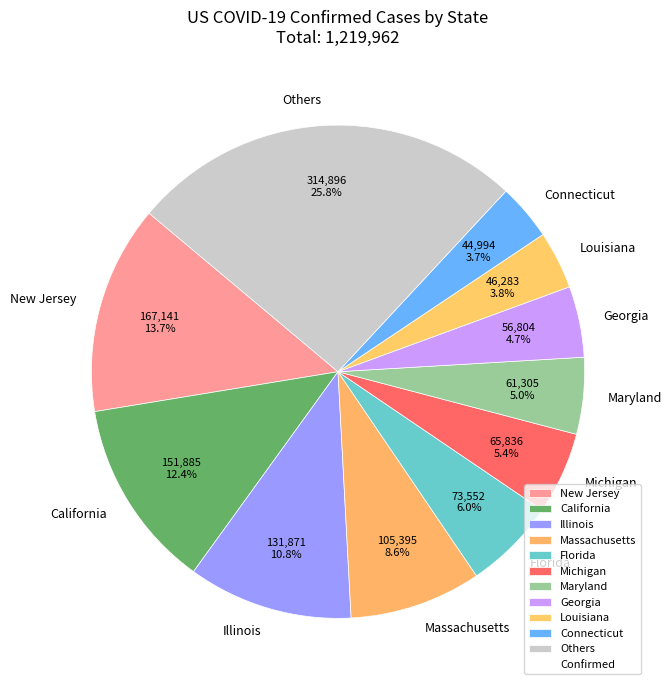

Is there a majority slice in this chart?

No